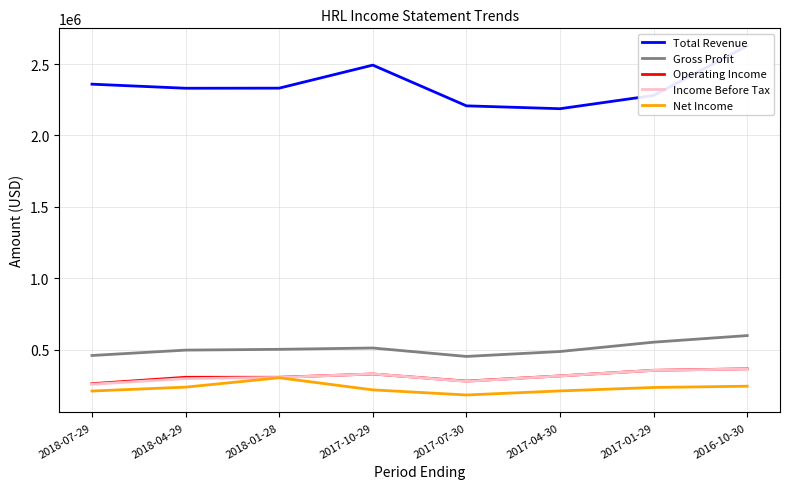

Reading left to right, extract all data points from this chart.

Total Revenue: 2359100	2330600	2331300	2492600	2207400	2187300	2280200	2627900
Gross Profit: 459100	496700	502200	511500	452400	486900	552300	598500
Operating Income: 261500	306400	306600	329400	279700	316000	355300	365700
Income Before Tax: 257700	296900	305200	330000	278000	315800	354800	364700
Net Income: 210200	237400	303100	218200	182500	210900	235100	243900